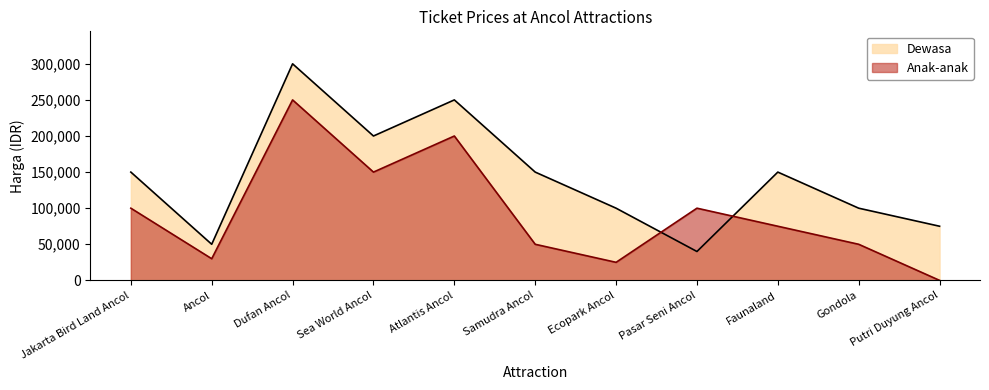

List the series in order of their peak value, highest first.

Dewasa, Anak-anak